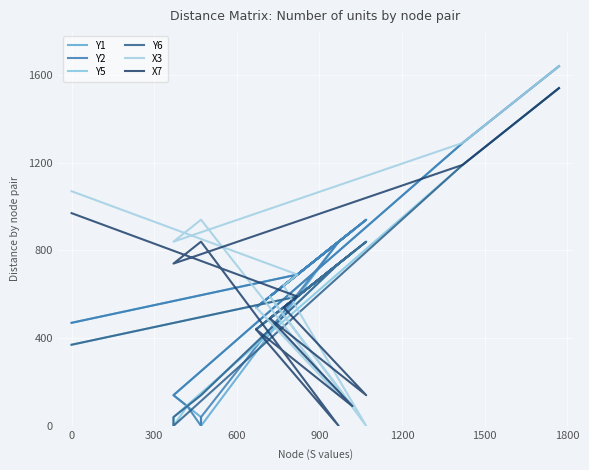

How many lines are shown in the chart?

6